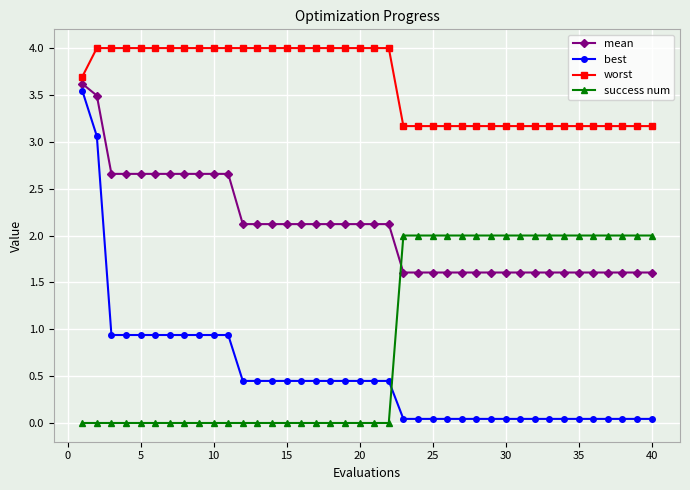

Which series ends up on top after the final intersection of best and success num?

success num